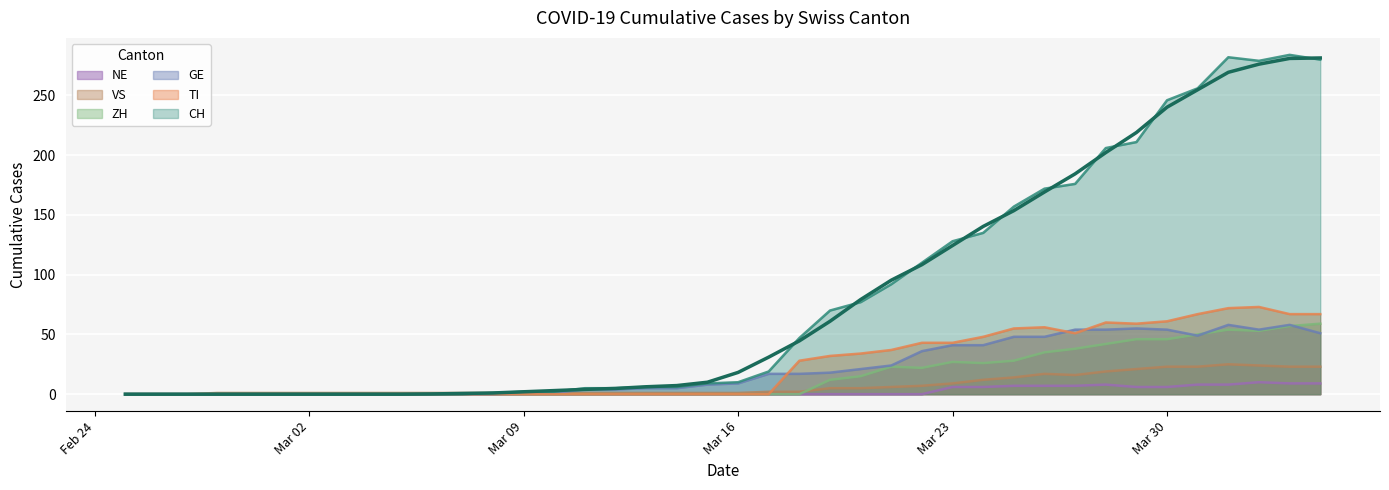

How many interior local valleys does the VS series have?

1